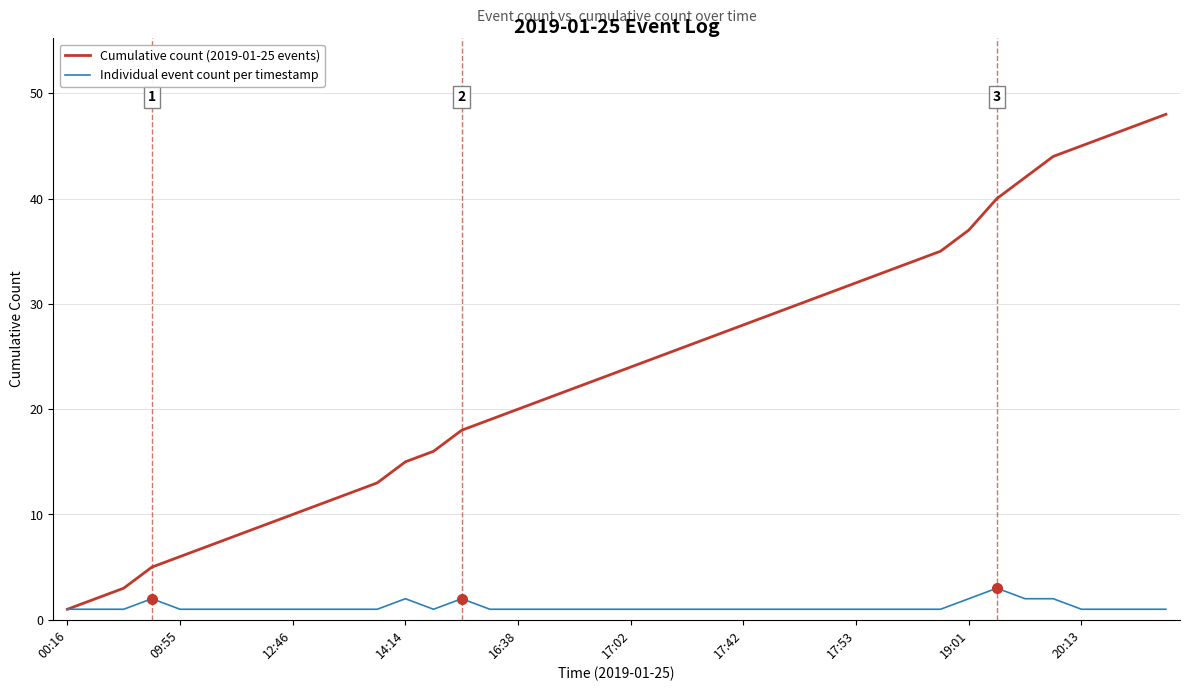

Which series has the largest total across all categories?

Cumulative count (2019-01-25 events)